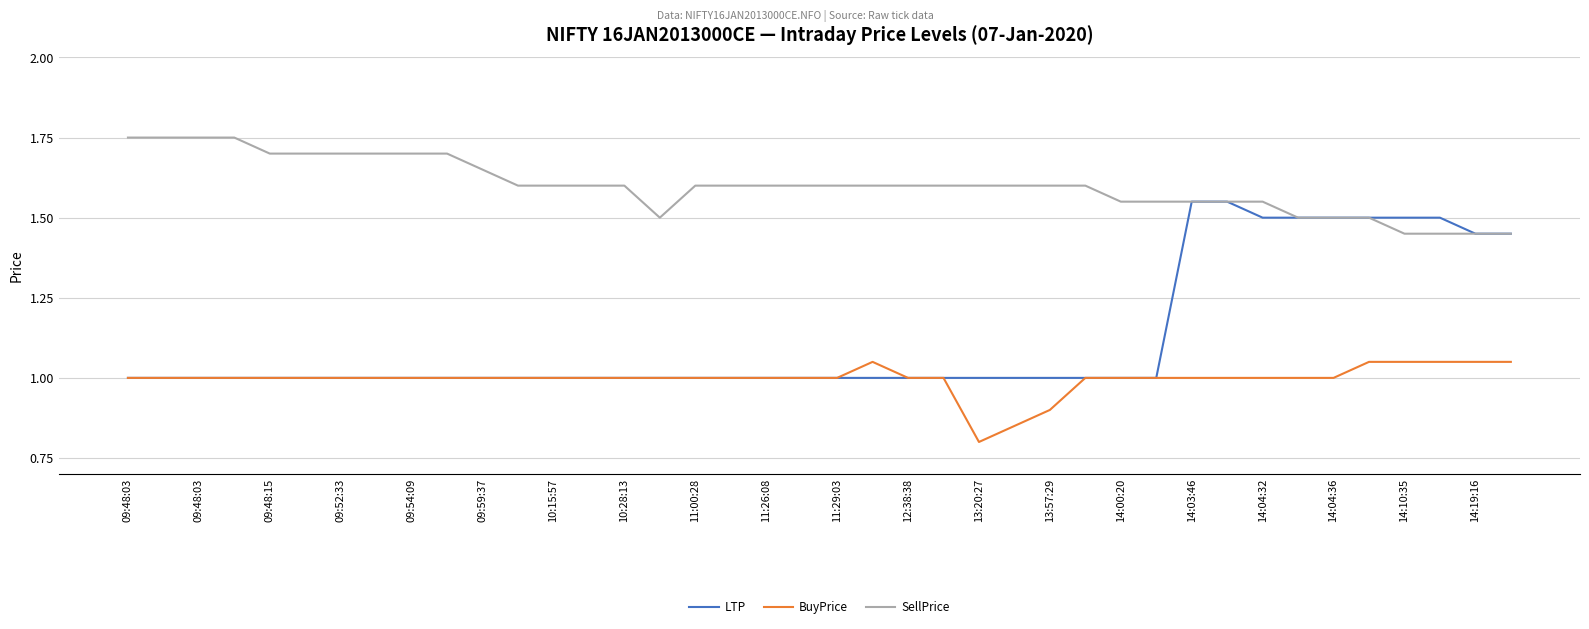

List the series in order of their overall mean, highest first.

SellPrice, LTP, BuyPrice